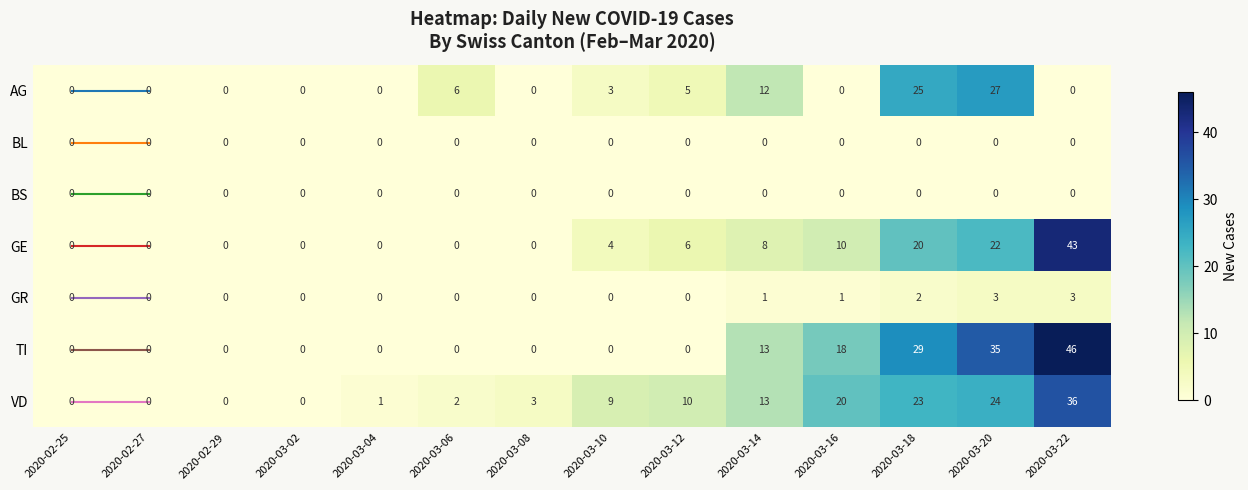

The value of BS at 2020-03-20 is 0. True or false?

True